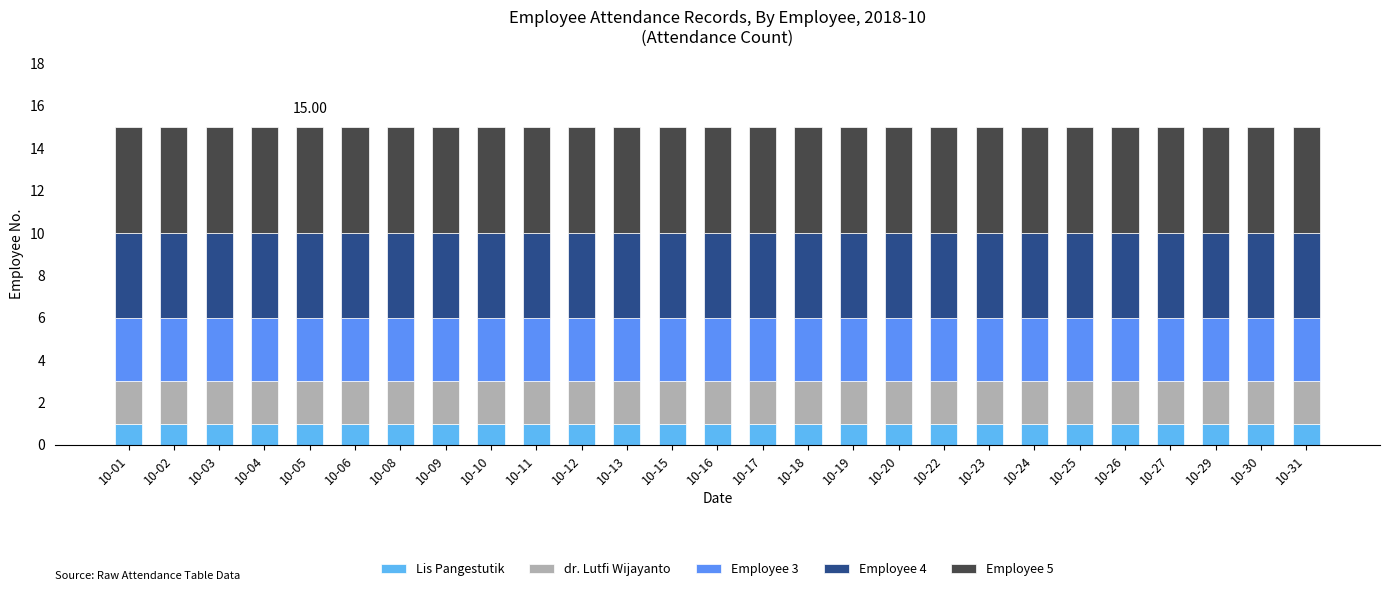

What is the value of the Lis Pangestutik bar at the 26th from the left?

1